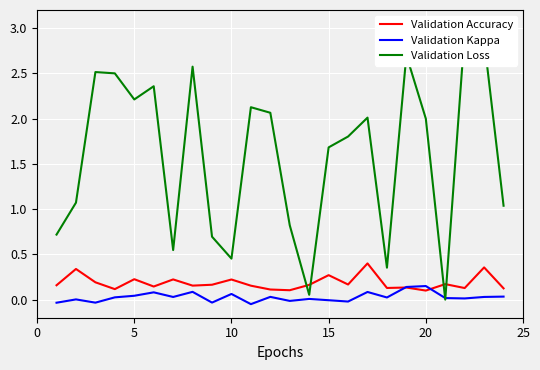

Is it true that Validation Accuracy equals 0.2 at 10?

True